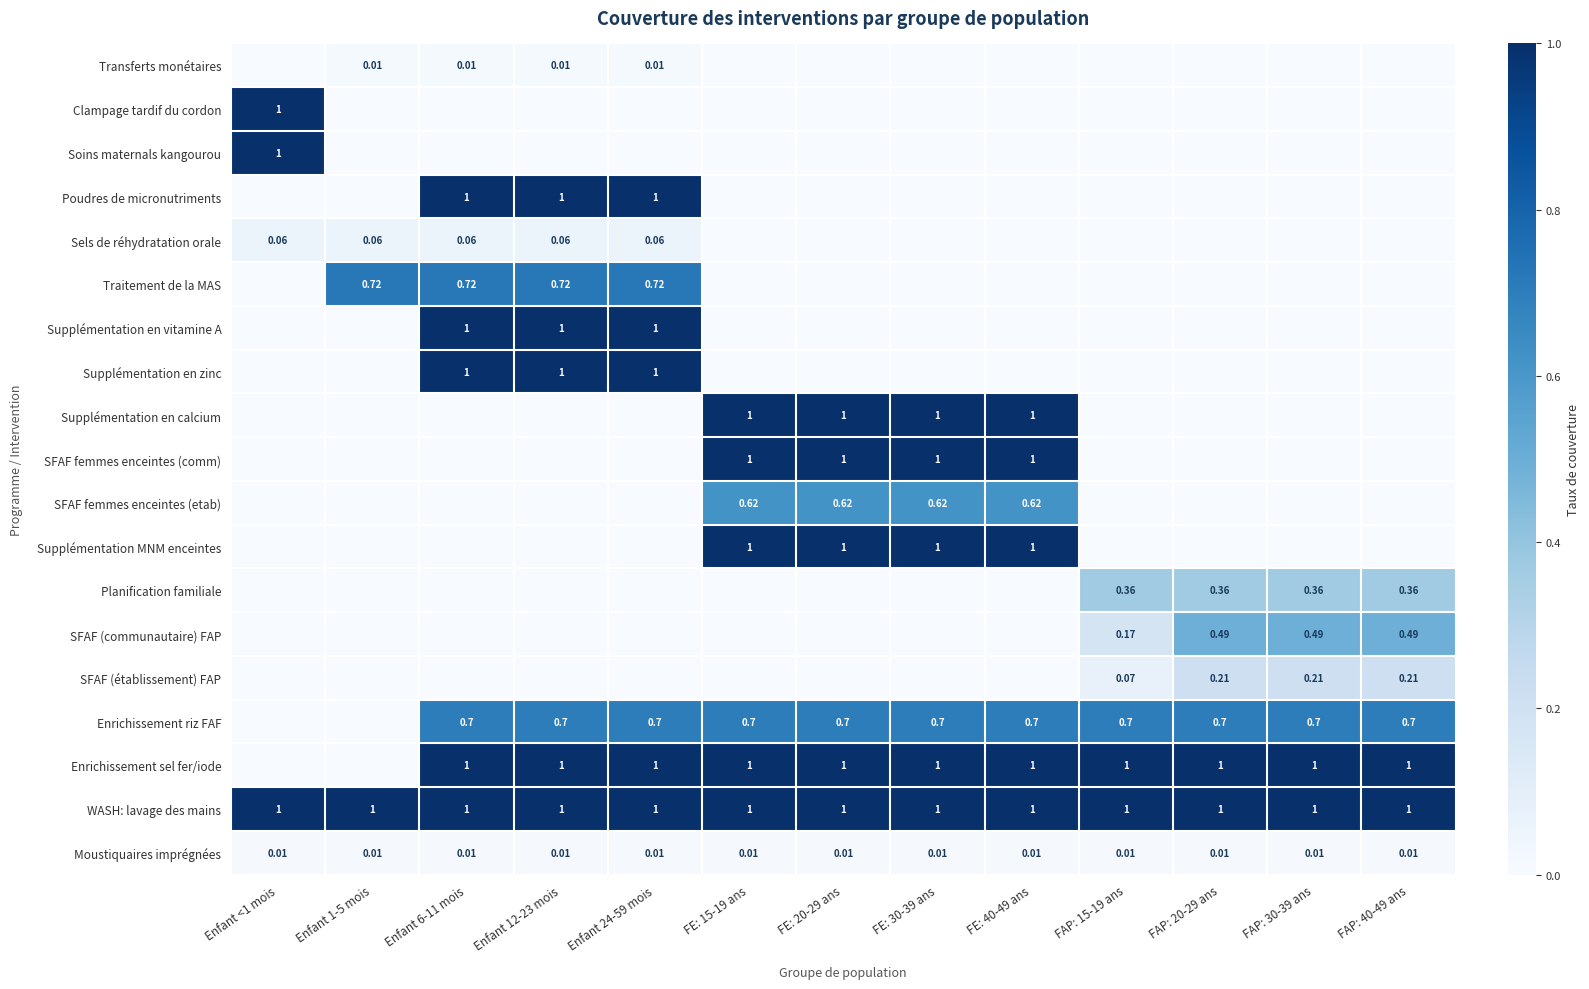

Rank the series at FE: 30-39 ans from highest to lowest value.

Supplémentation en calcium, SFAF femmes enceintes (comm), Supplémentation MNM enceintes, Enrichissement sel fer/iode, WASH: lavage des mains, Enrichissement riz FAF, SFAF femmes enceintes (etab), Moustiquaires imprégnées, Transferts monétaires, Clampage tardif du cordon, Soins maternals kangourou, Poudres de micronutriments, Sels de réhydratation orale, Traitement de la MAS, Supplémentation en vitamine A, Supplémentation en zinc, Planification familiale, SFAF (communautaire) FAP, SFAF (établissement) FAP